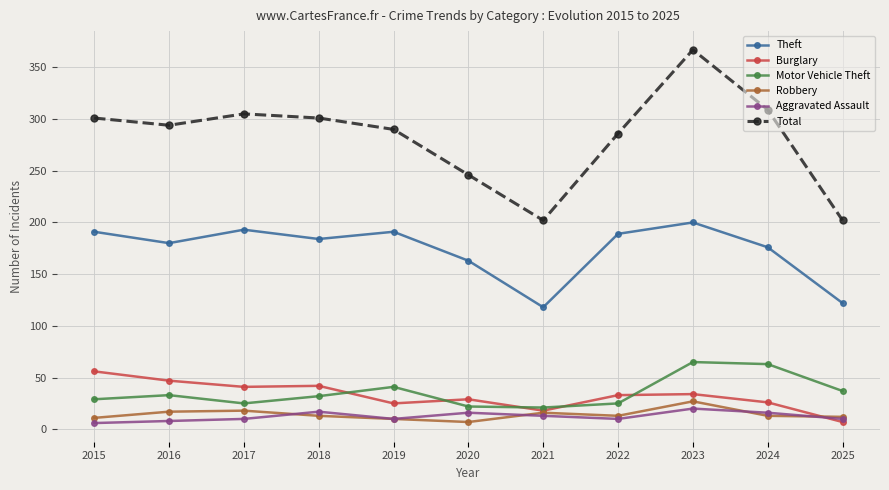

What is the smallest value displayed?

6